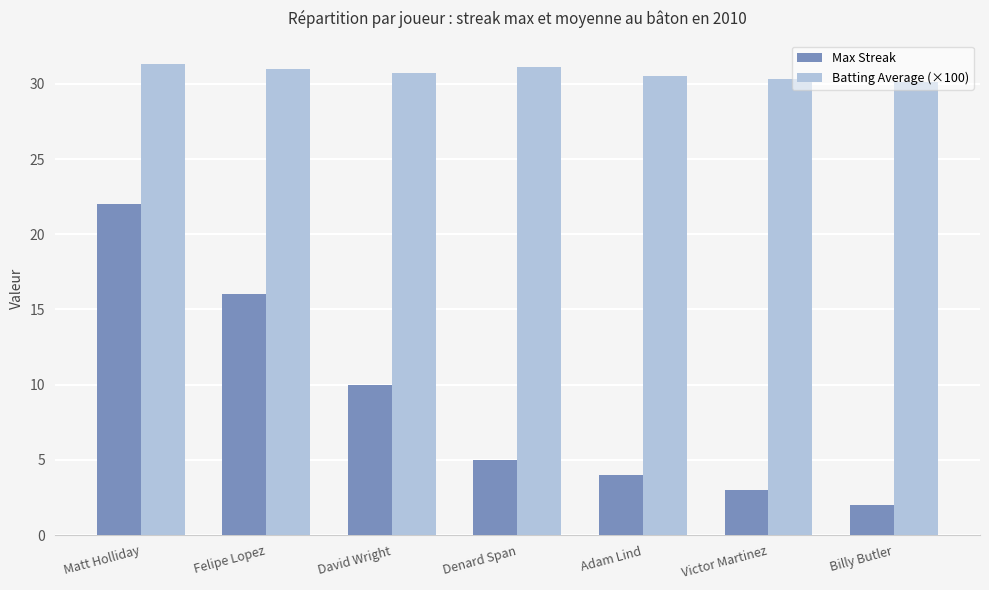

The Batting Average (×100) series shows 16.3 at Victor Martinez. True or false?

False